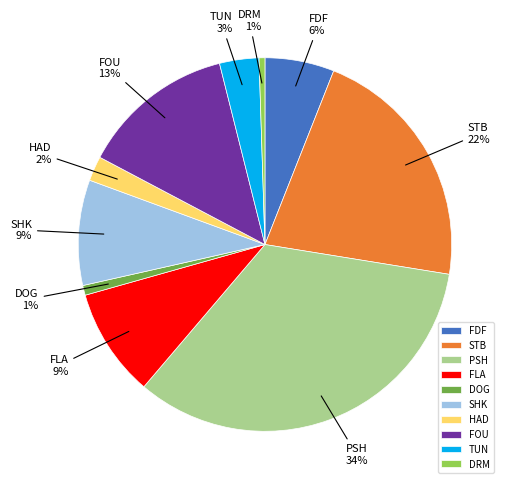

How many slices are in this pie chart?

10